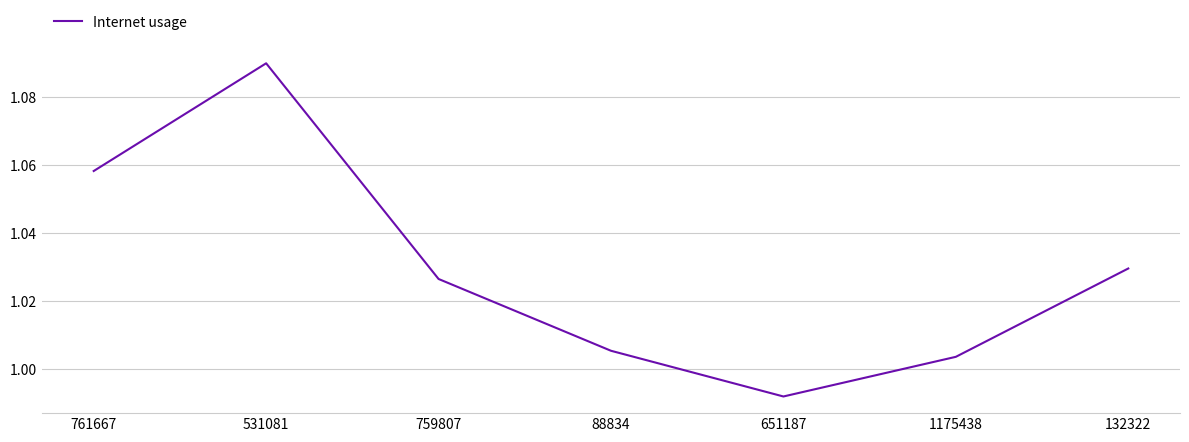

How many interior local peaks (higher than both neighbors) does the data have?

1